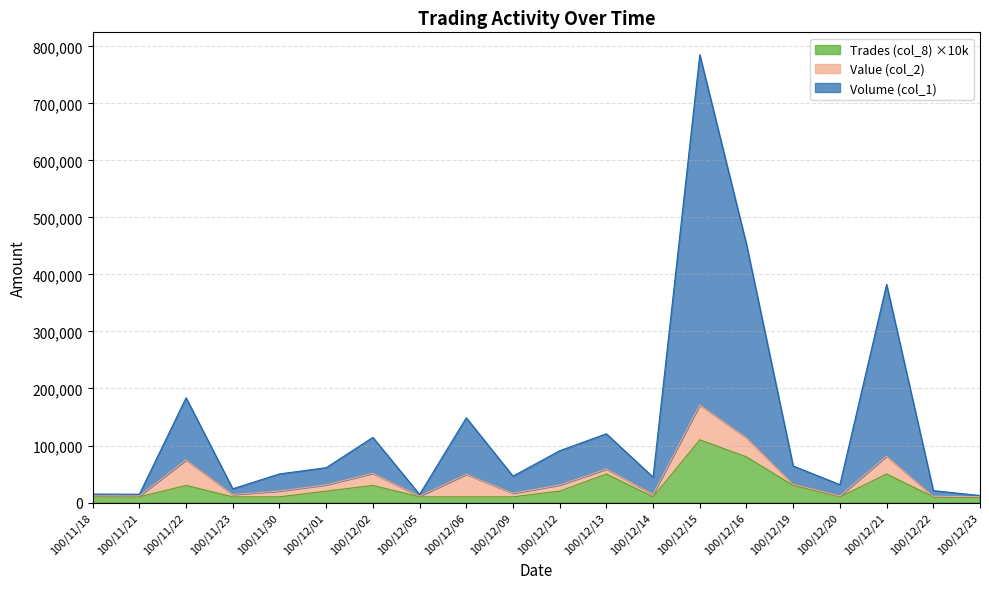

What is the difference between the second highest and second lowest values in the Trades (col_8) series?

70000